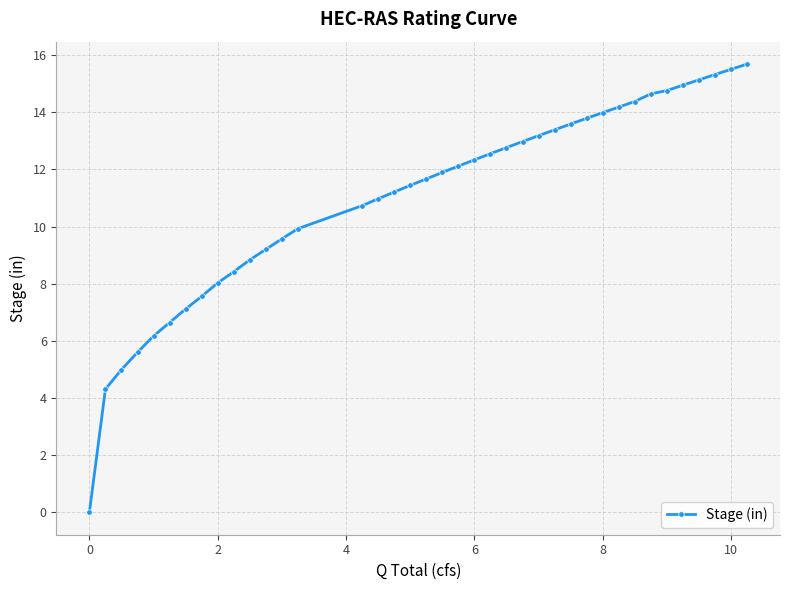

How many values are above zero?

38